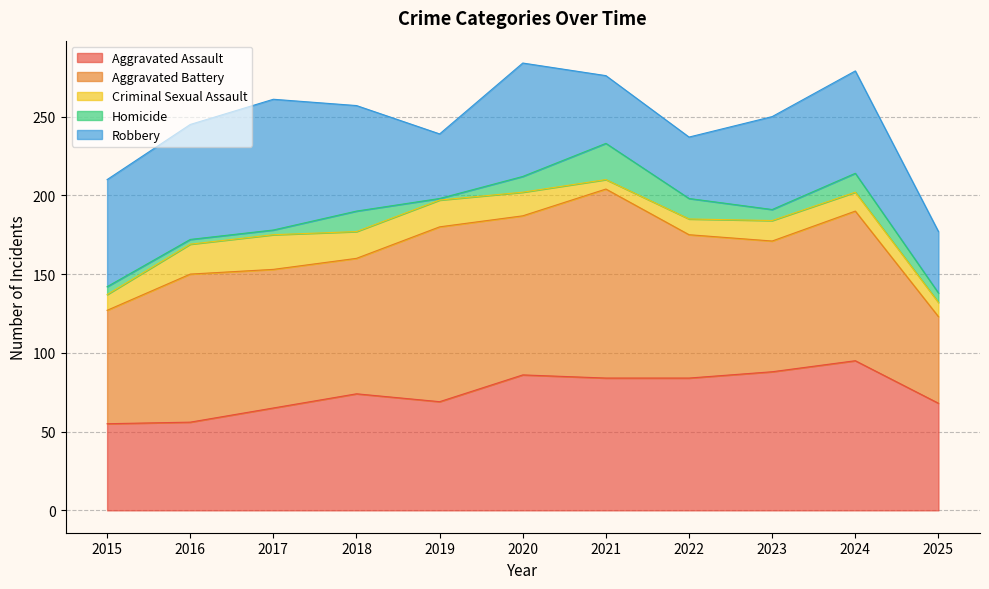

What is the value of the Aggravated Battery point at the 2nd from the left?

94